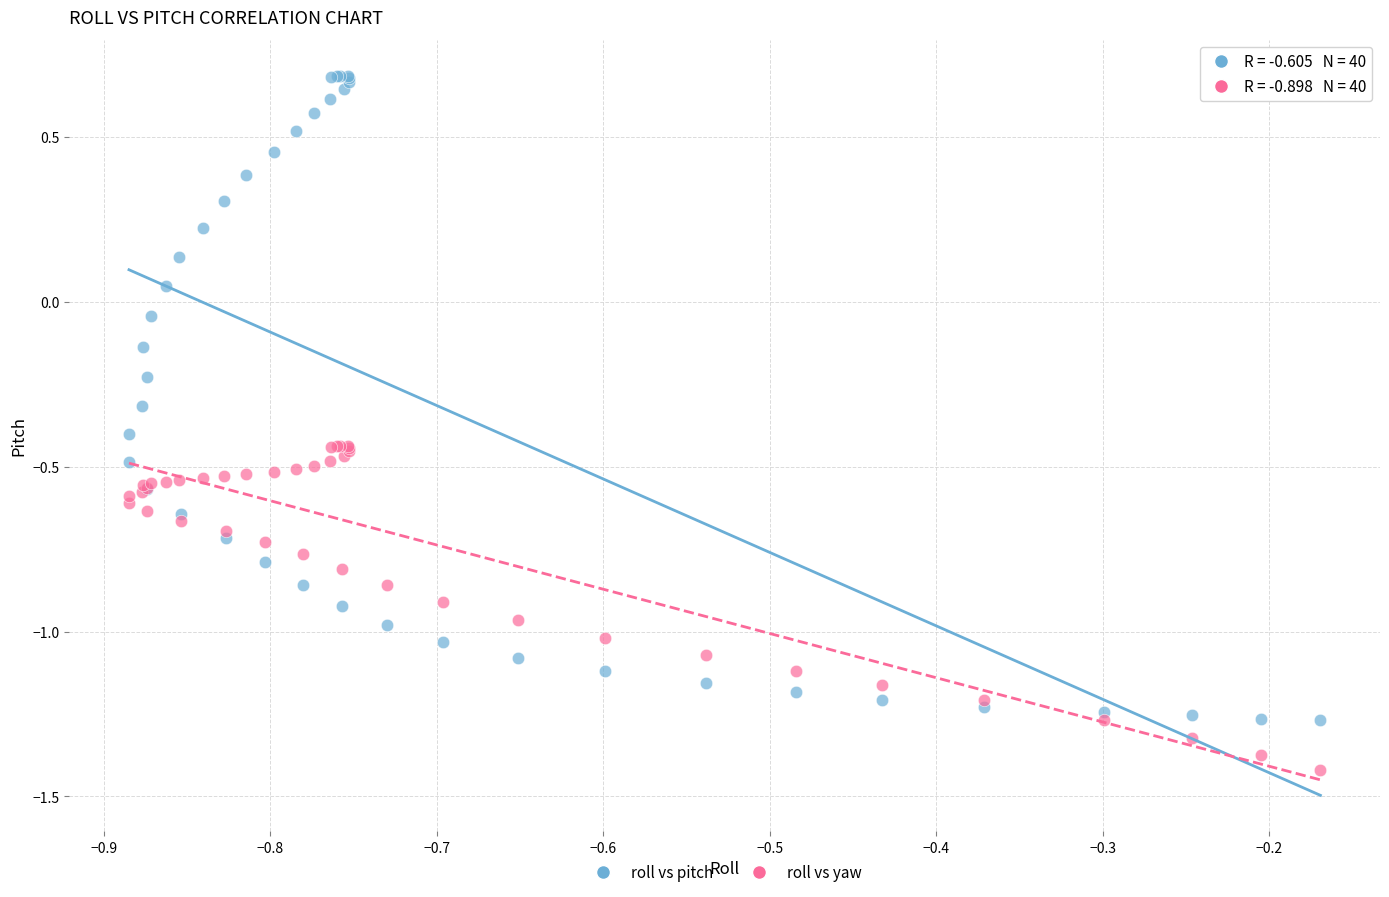

Which series contains the highest Y value?

roll vs pitch